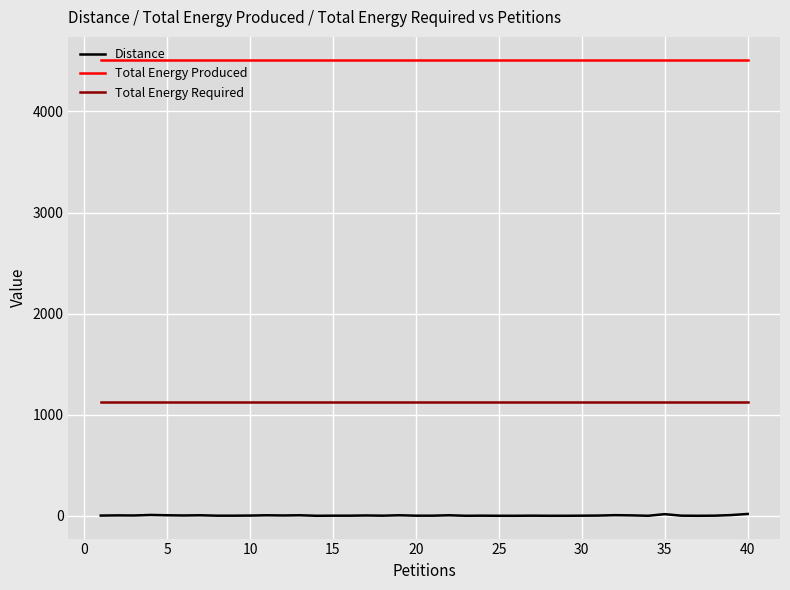

Which series has the widest spread of values?

Distance